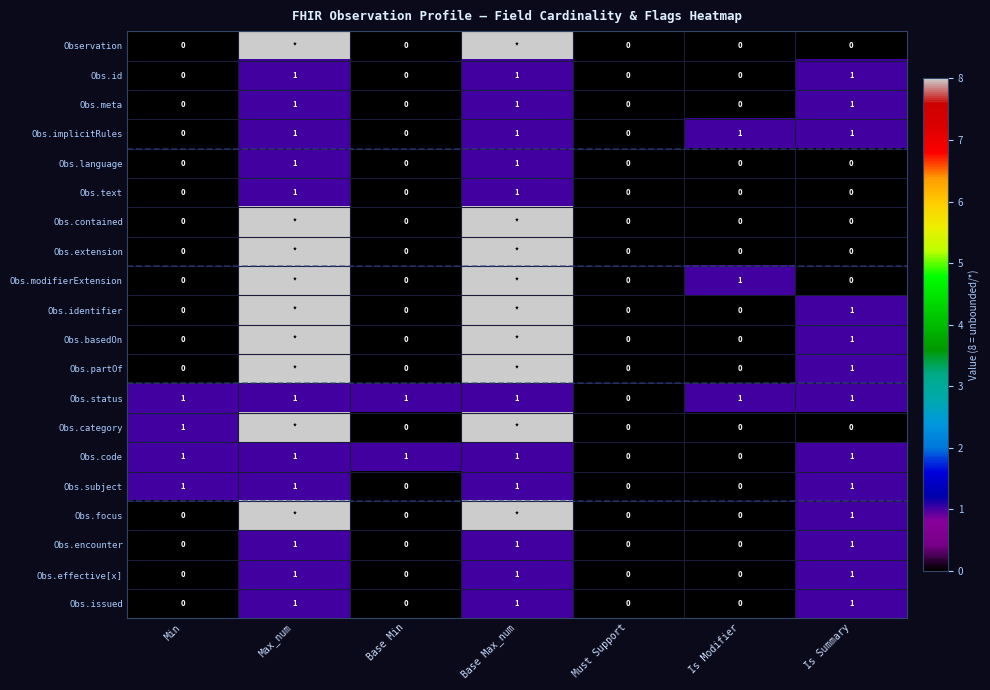

Is the value of Obs.effective[x] at Is Modifier greater than the value of Obs.language at Max_num?

No